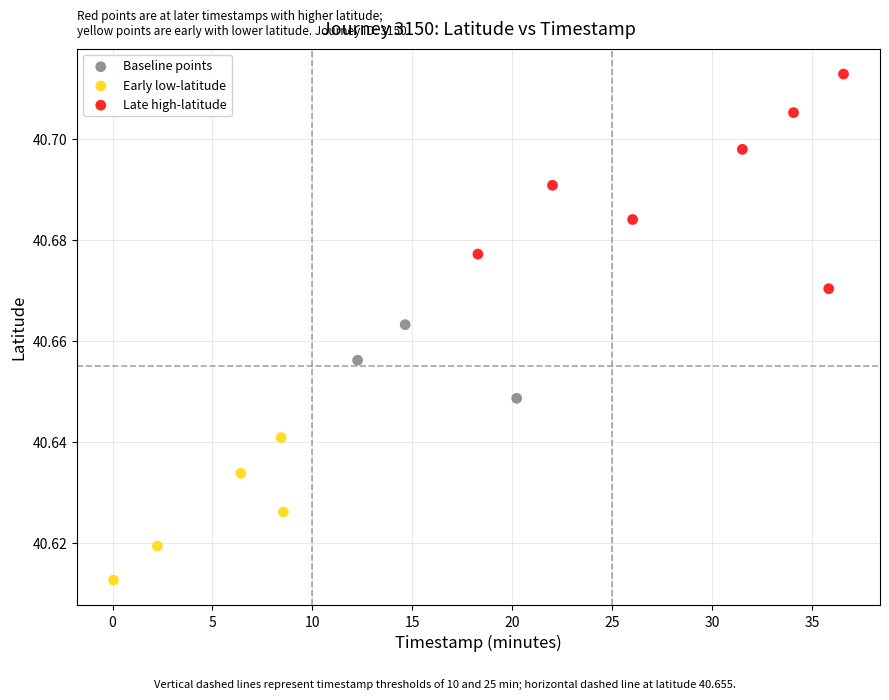

Which series has the widest spread of Y values?

Late high-latitude